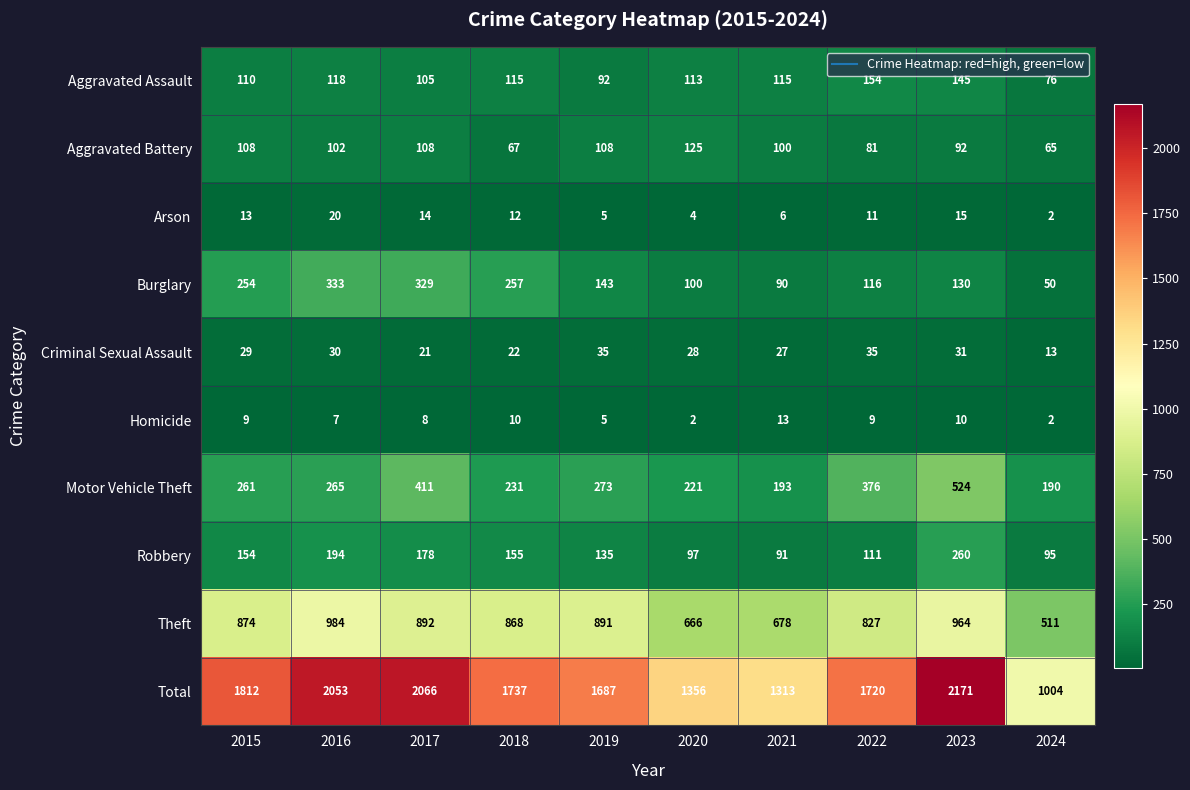

Which series has the largest range (max minus min)?

Total